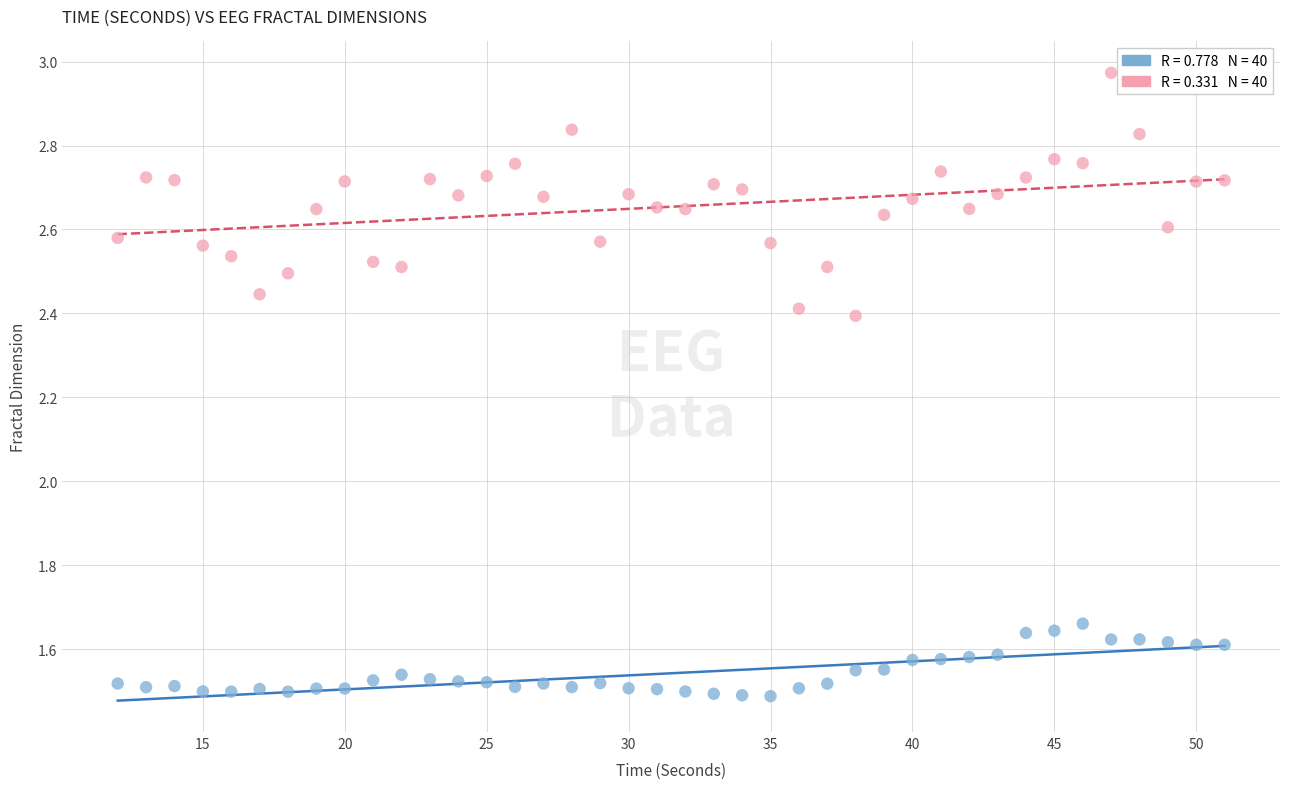

Across all data points, what is the range of X values (max minus min)?

39.0